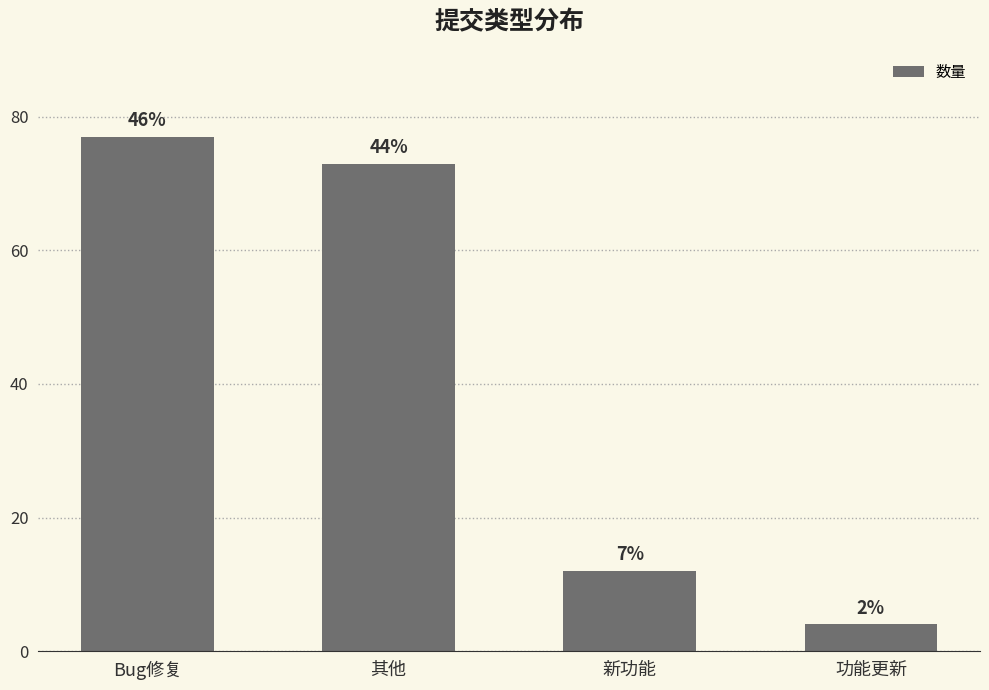

Does the chart contain any negative values?

No